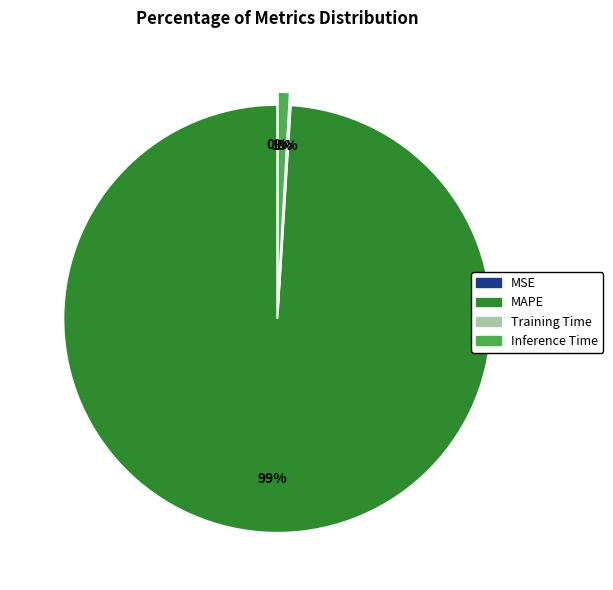

What percentage is the MAPE slice, to the nearest percent?

99%